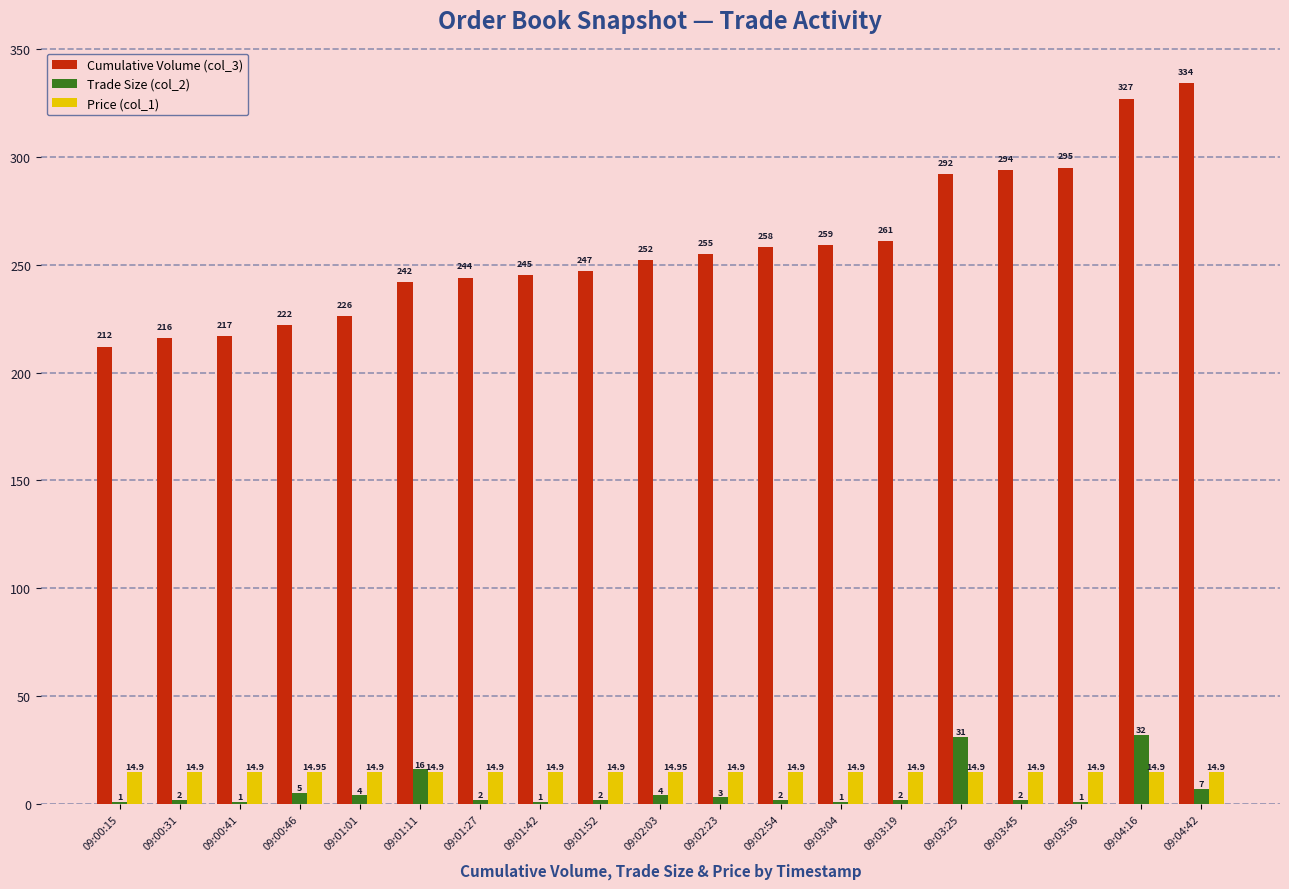

Is the value of Price (col_1) at 09:01:27 greater than the value of Cumulative Volume (col_3) at 09:01:11?

No